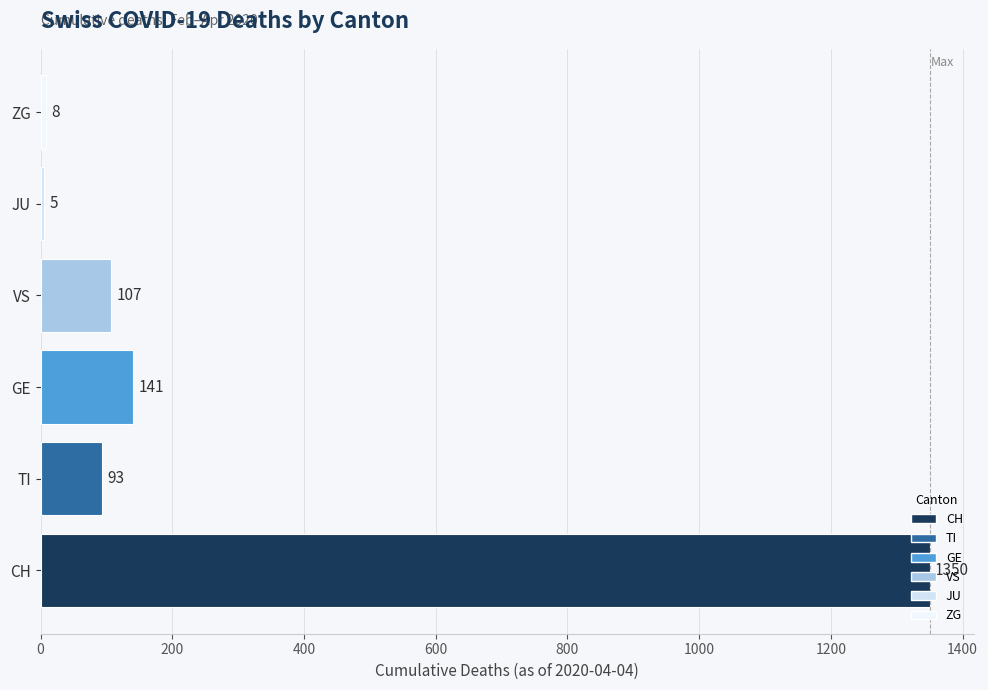

Is it true that the value at CH is 1350?

True